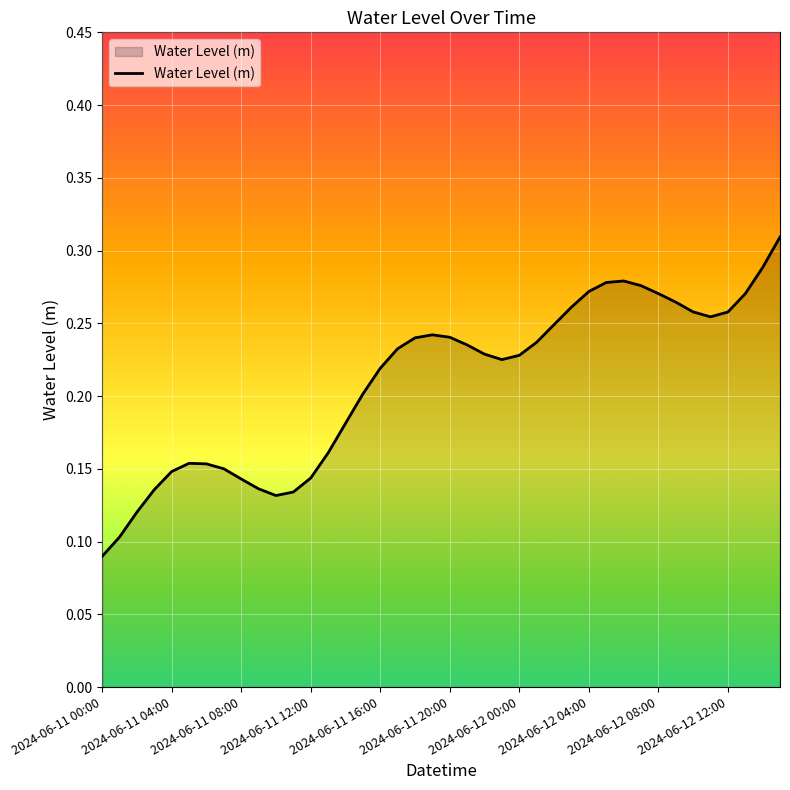

Which category has the lowest value across all series?

2024-06-11 00:00